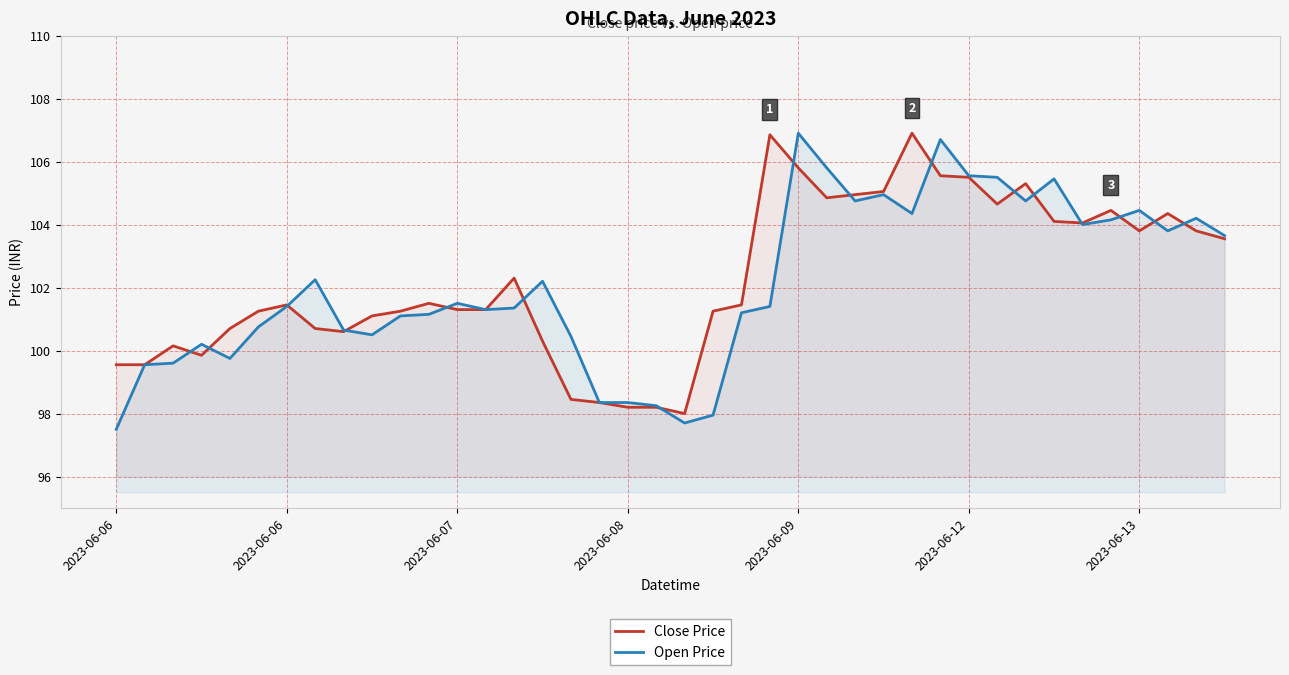

True or false: Open Price and Close Price cross at least once.

True